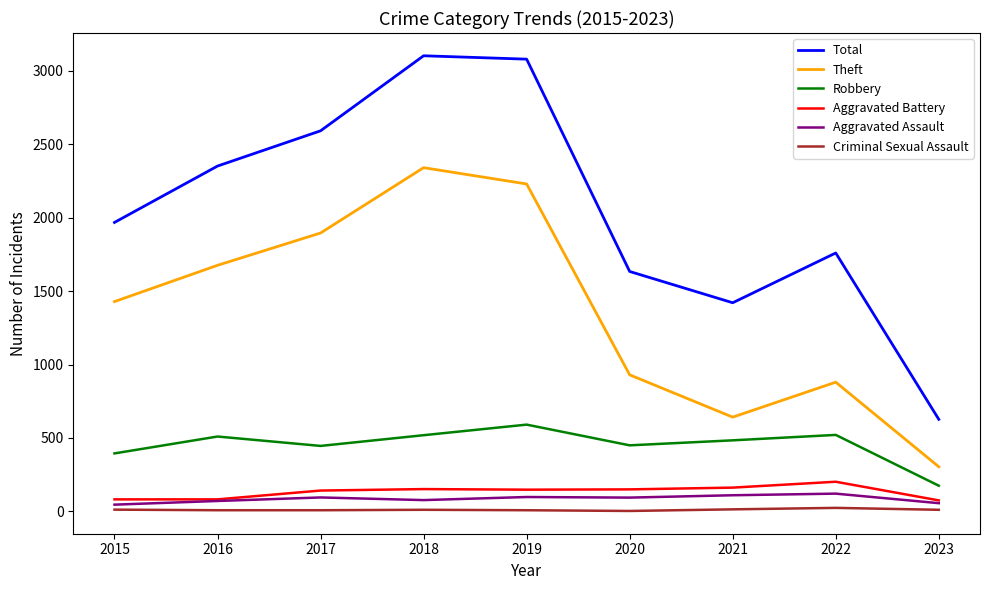

At which label does Criminal Sexual Assault first exceed 11?

2015